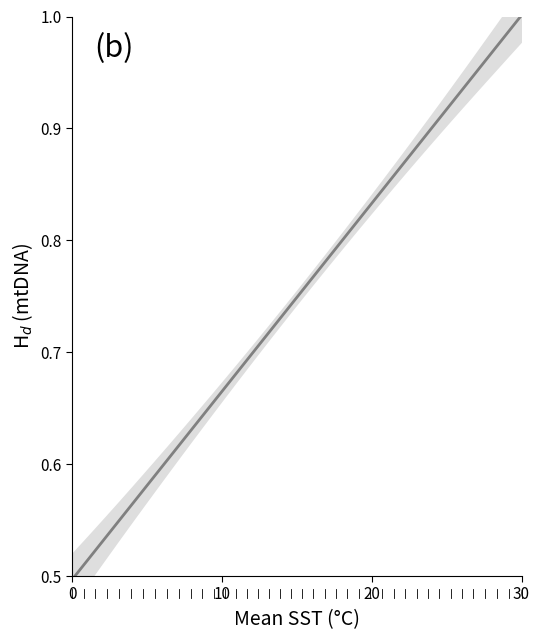

How many distinct data groups are displayed?

1